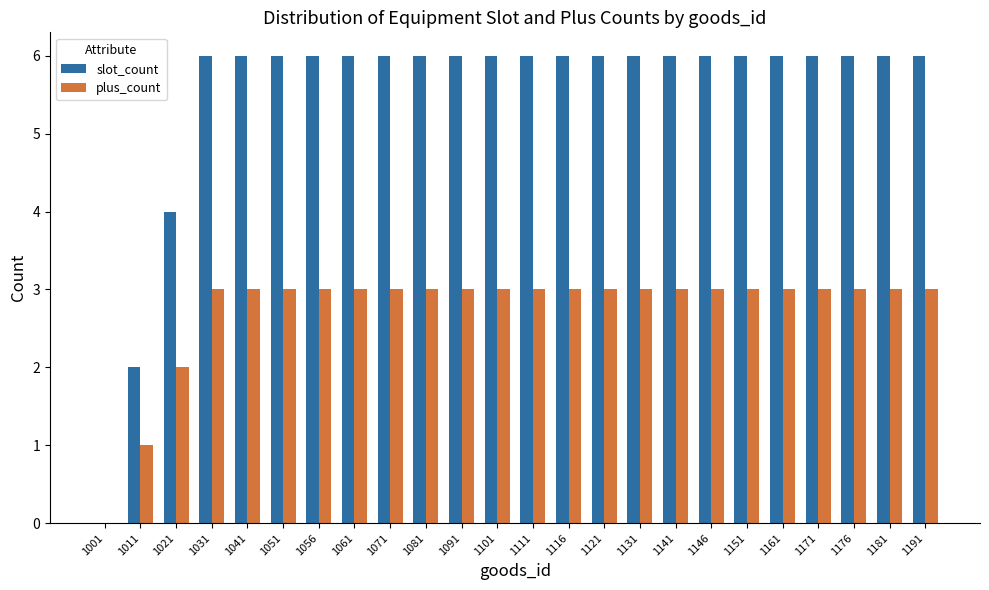

The plus_count series shows 3 at 1161. True or false?

True